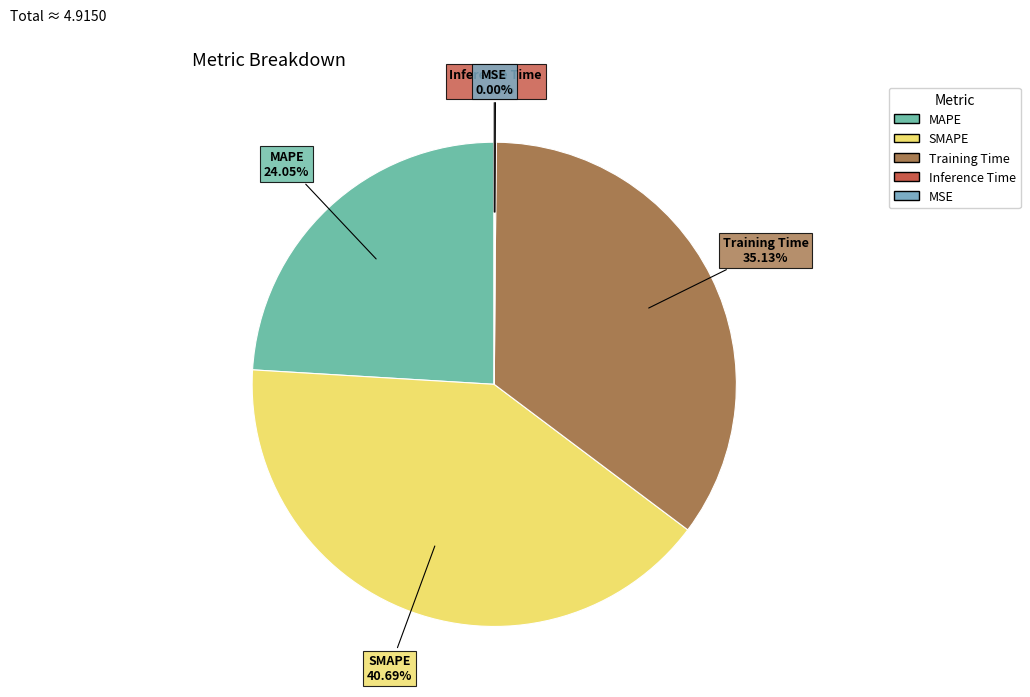

Is there a majority slice in this chart?

No